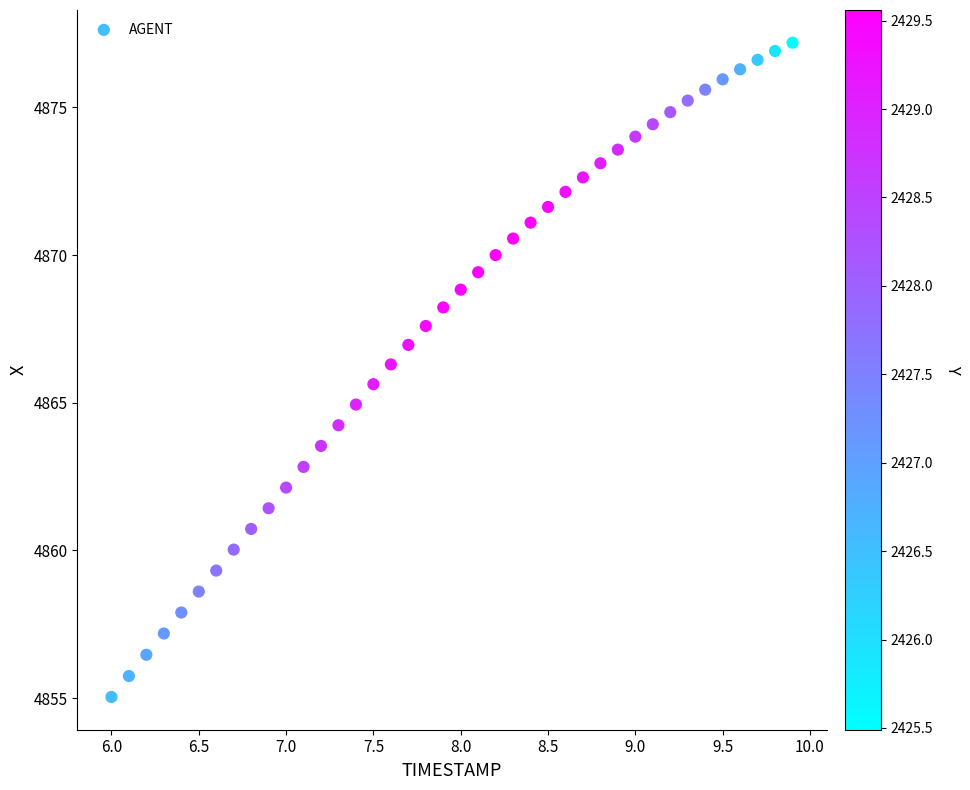

What is the range of X values (max minus min)?

3.9